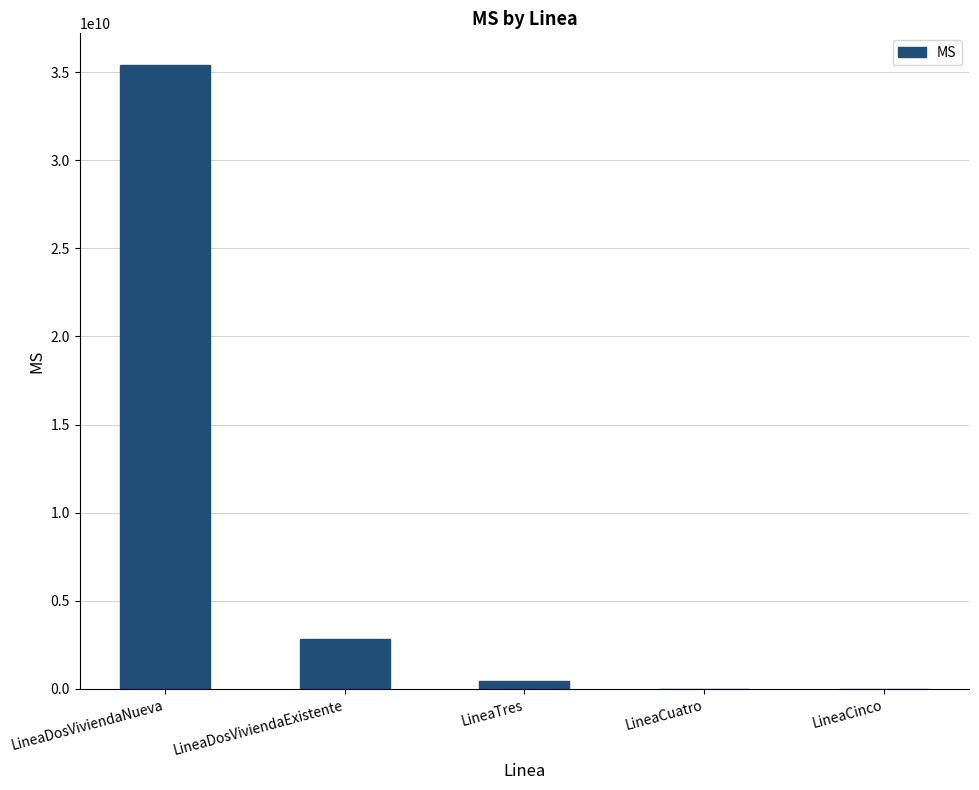

What is the maximum value shown in the chart?

35423570059.5